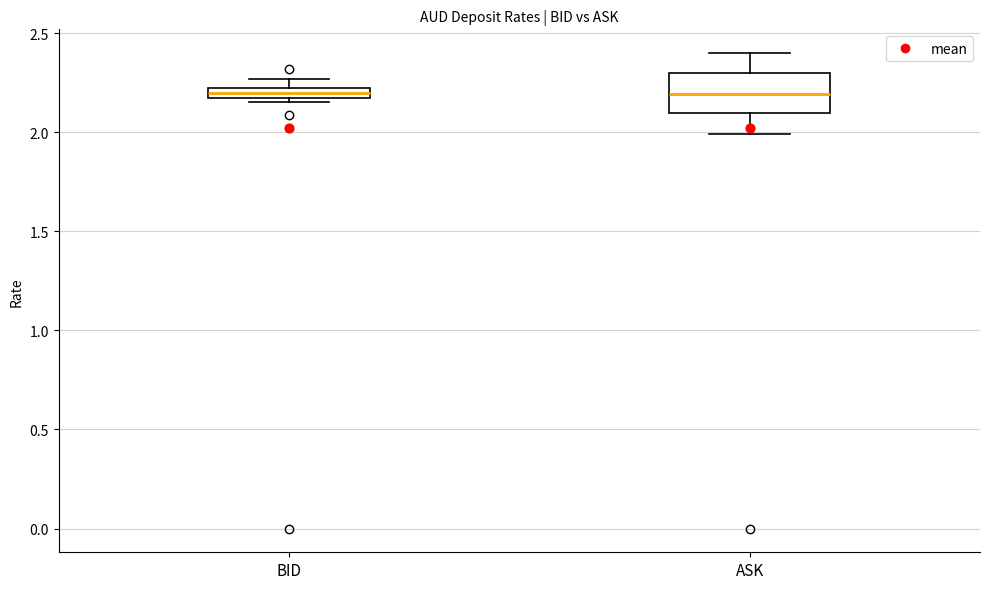

Which box is the tallest, from its lower edge to its upper edge?

ASK